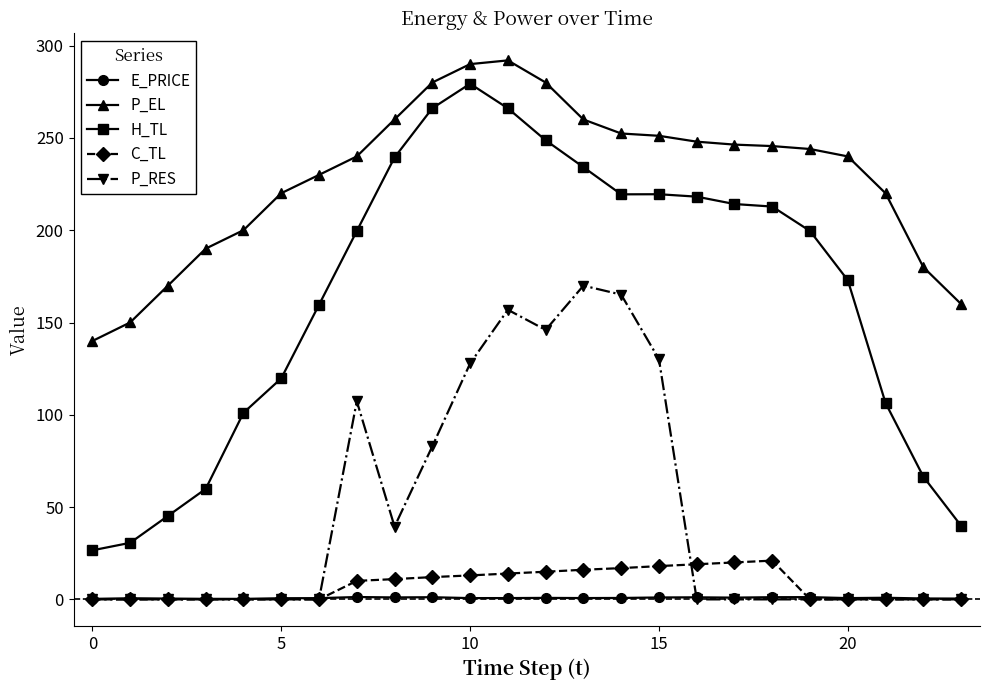

Does the chart have visible grid lines?

No